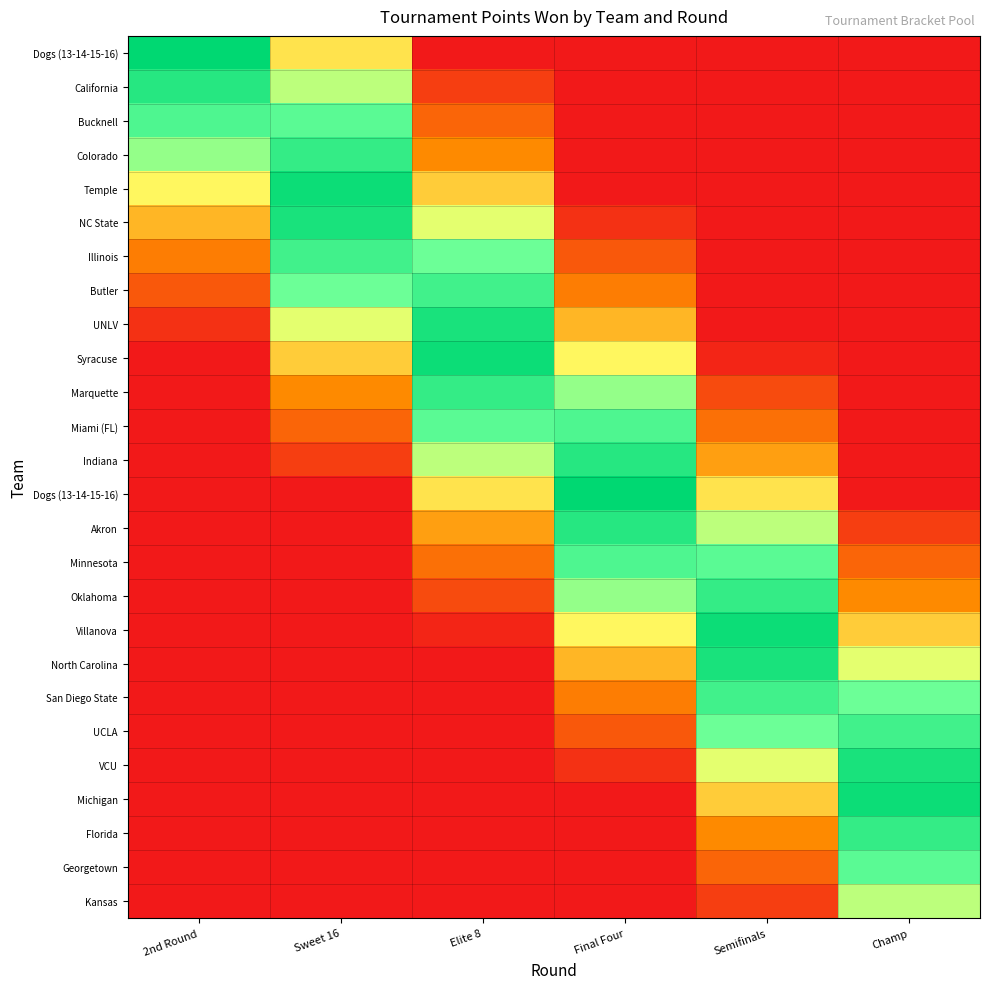

Which category has the lowest value across all series?

Elite 8